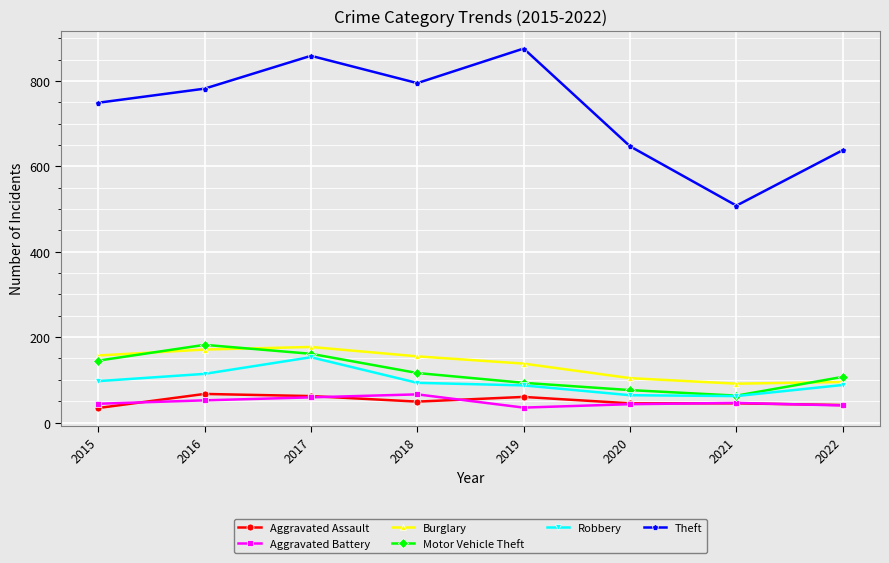

True or false: Burglary and Aggravated Battery intersect in this chart.

False